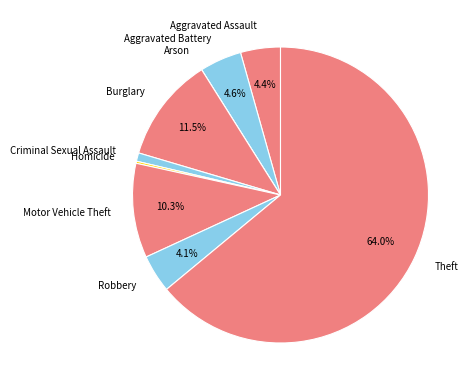

Which slice is the largest?

Theft